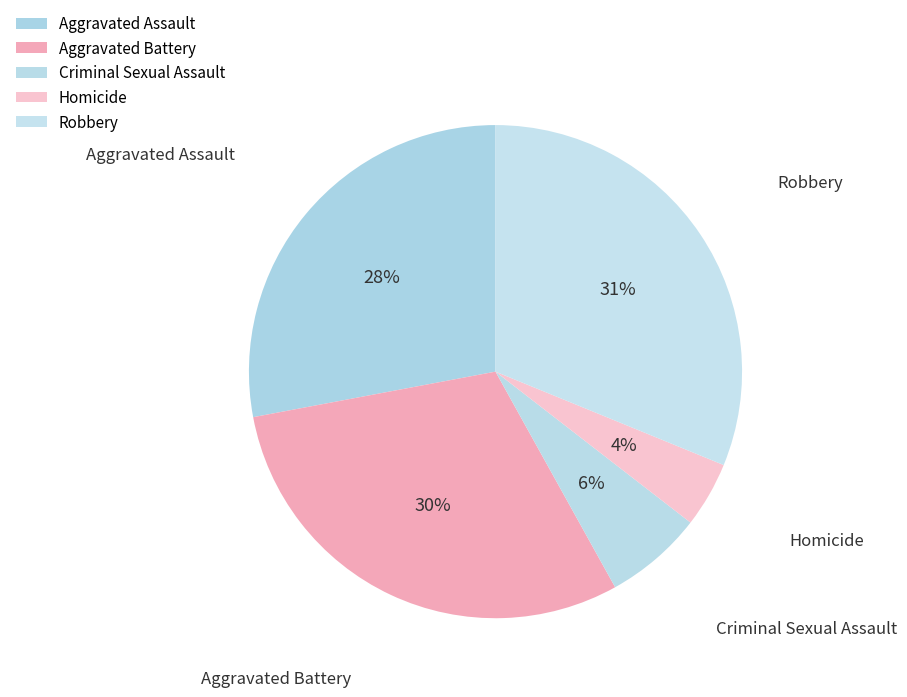

Which slice is the smallest?

Homicide